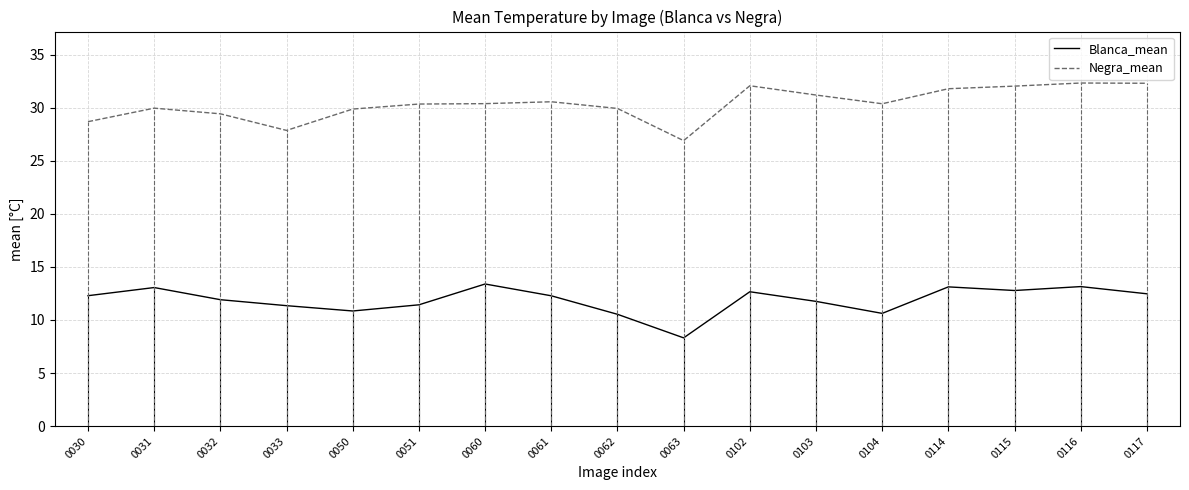

Where does the Negra_mean series first go above 30?

0051